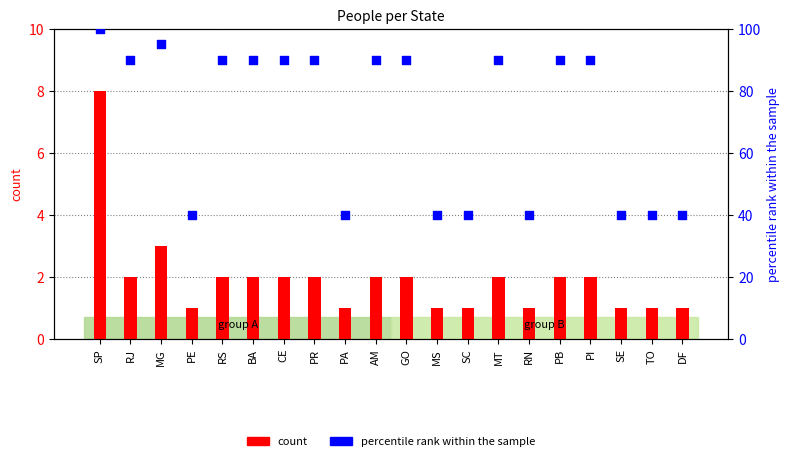

Which series has the widest spread of Y values?

percentile rank within the sample